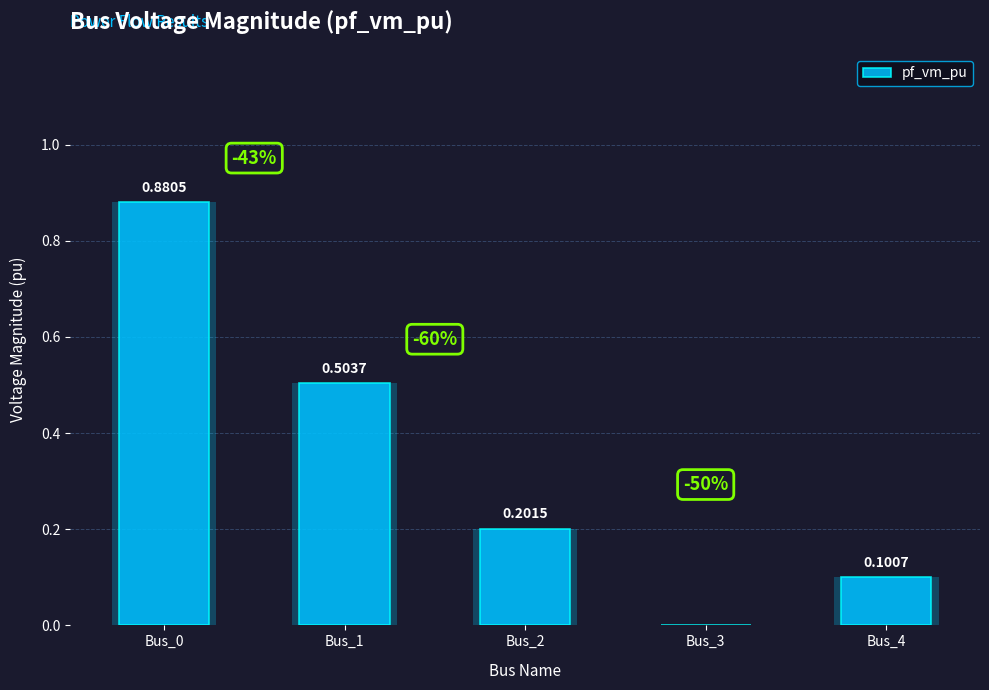

Are the bars grouped side by side (vs. stacked)?

No